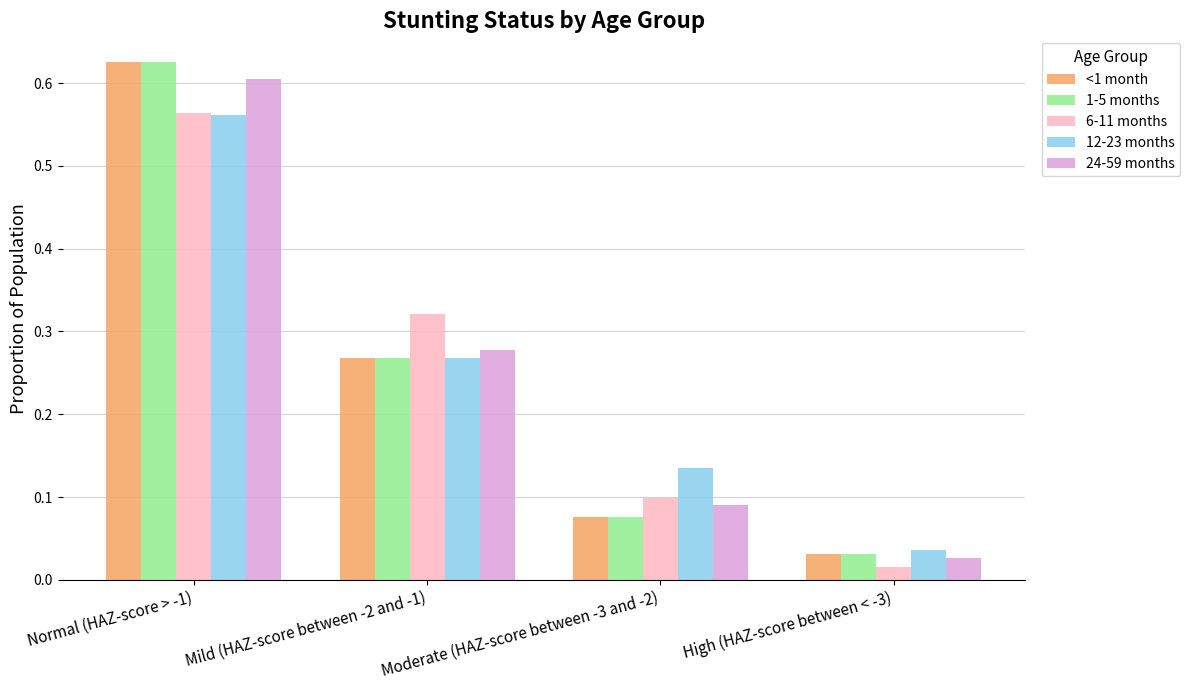

What is the label of the 4th bar from the left?

High (HAZ-score between < -3)